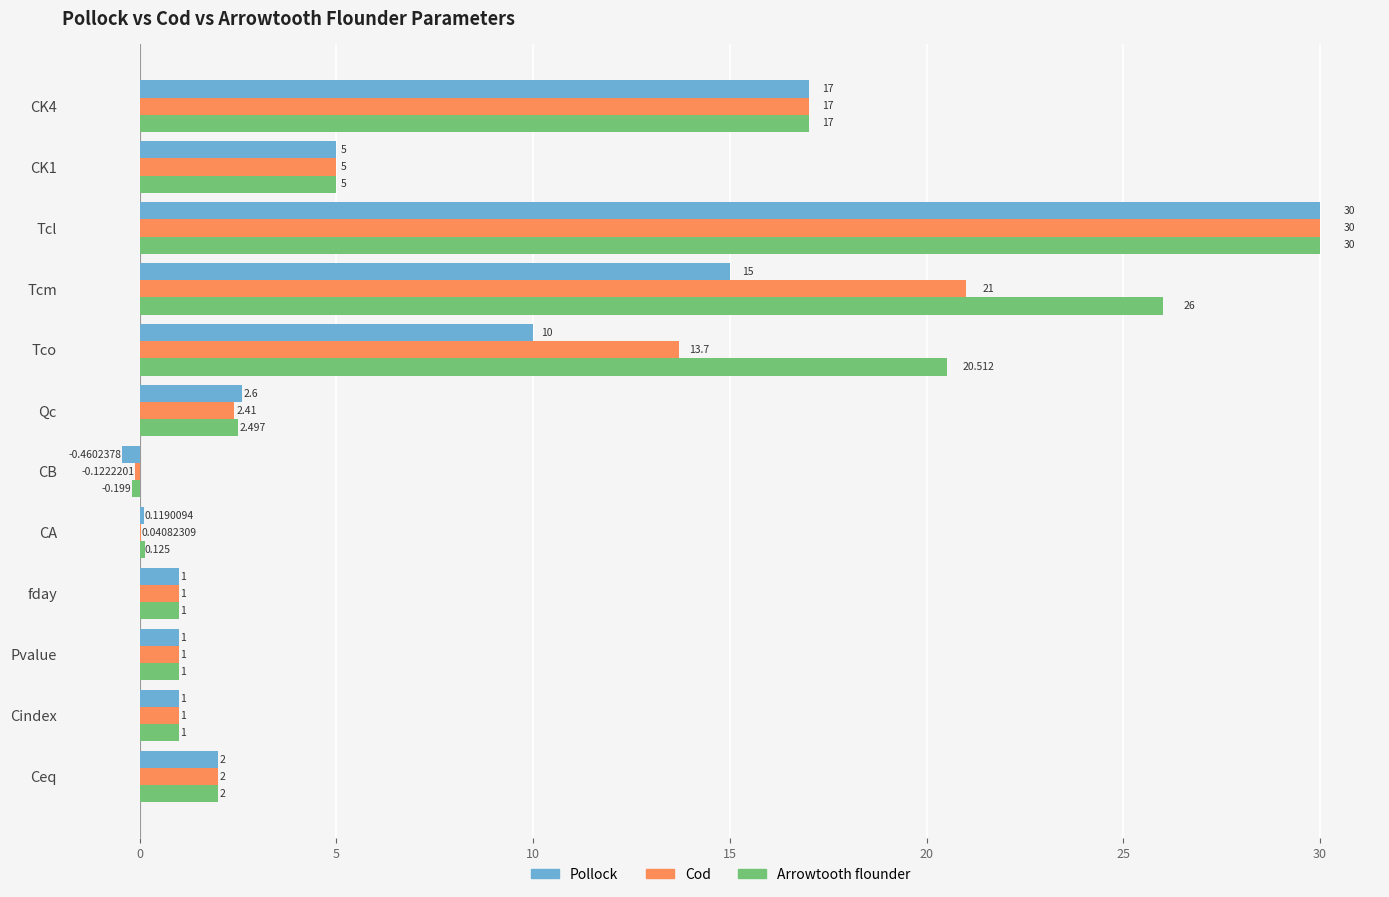

At which label does Cod reach its peak?

Tcl